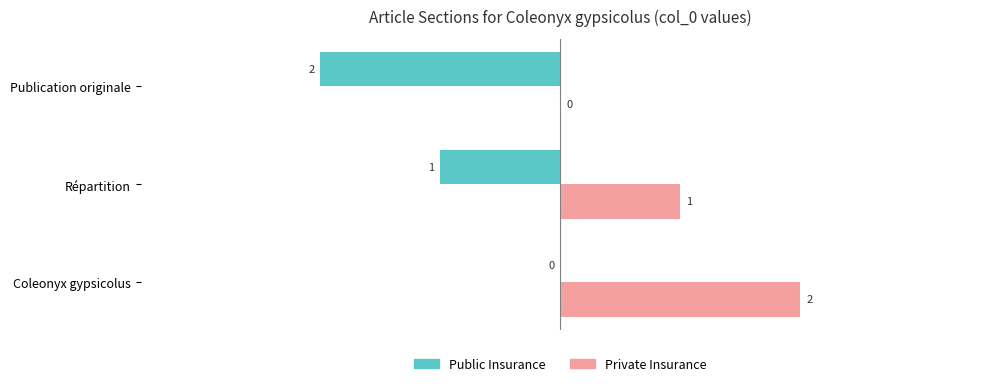

At which label is Private Insurance closest to 1?

Répartition